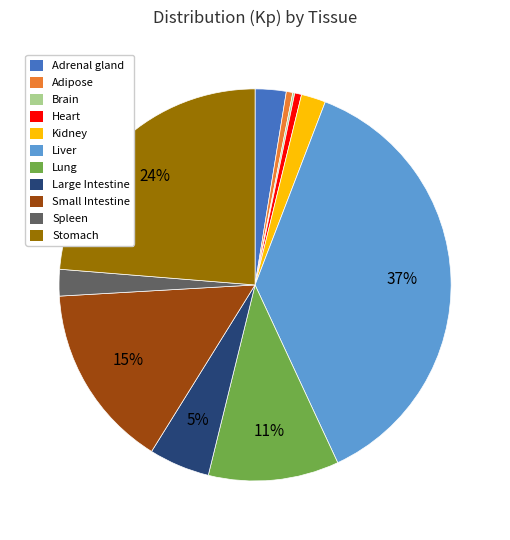

Is there a majority slice in this chart?

No